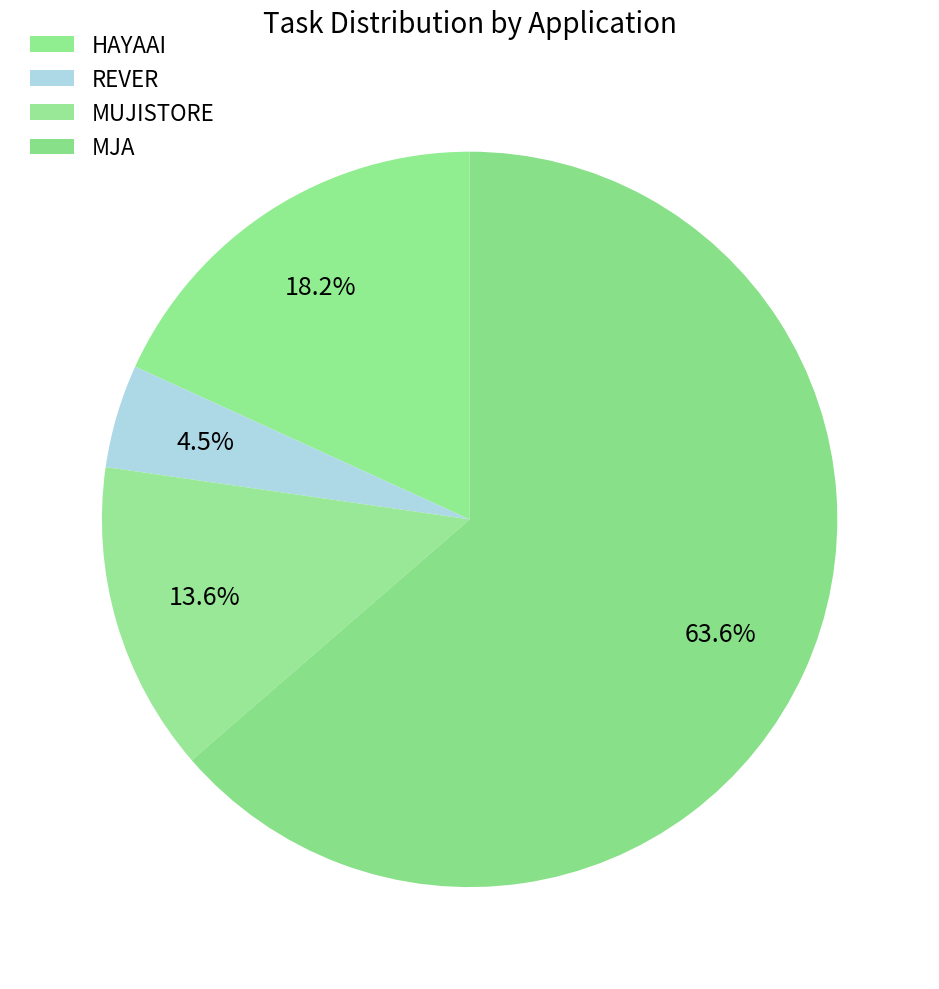

Is there a majority slice in this chart?

Yes